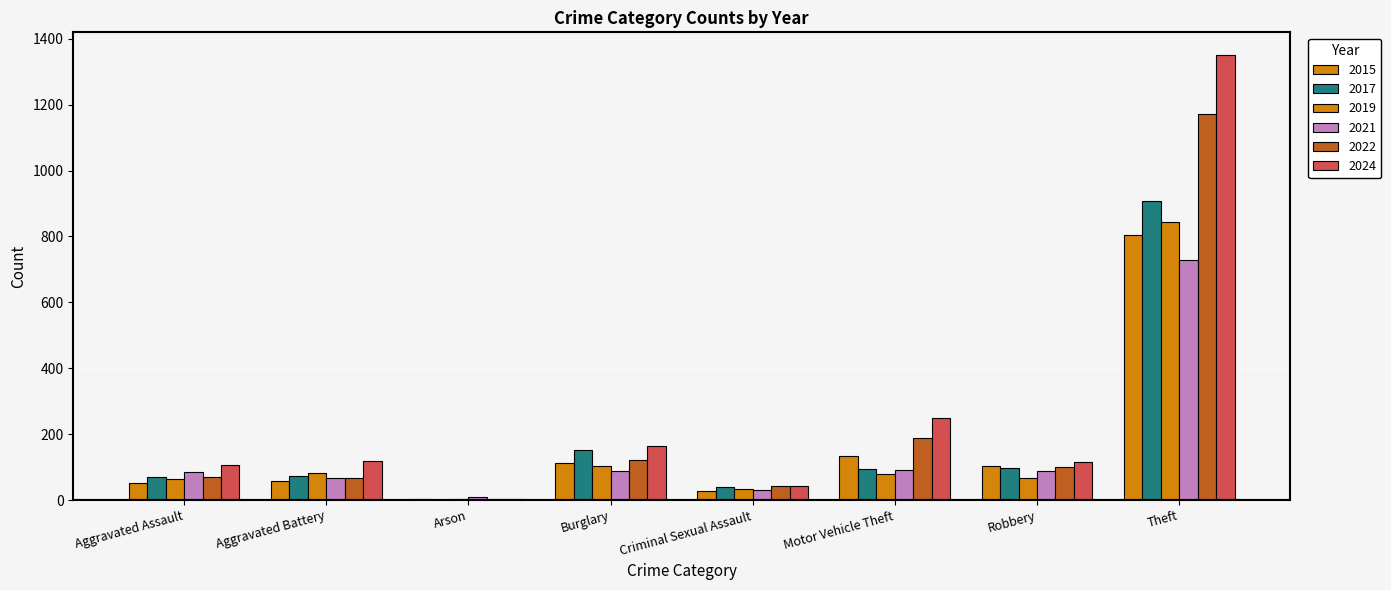

What value does the 2017 series have at Robbery?

97